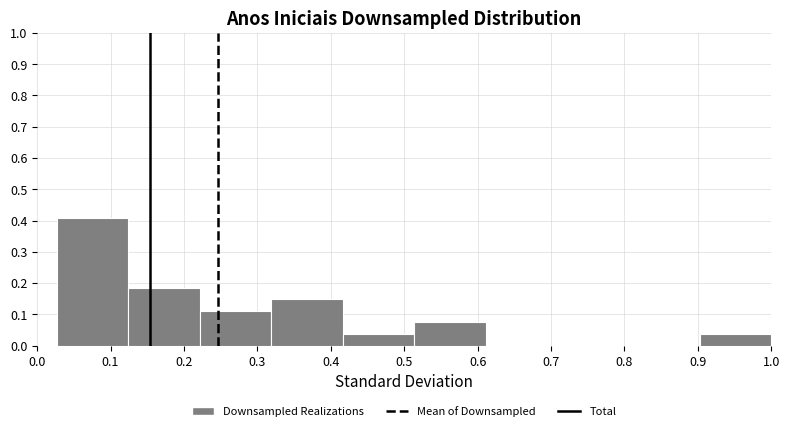

Which range on the x-axis has the tallest bar?

0.03 to 0.12